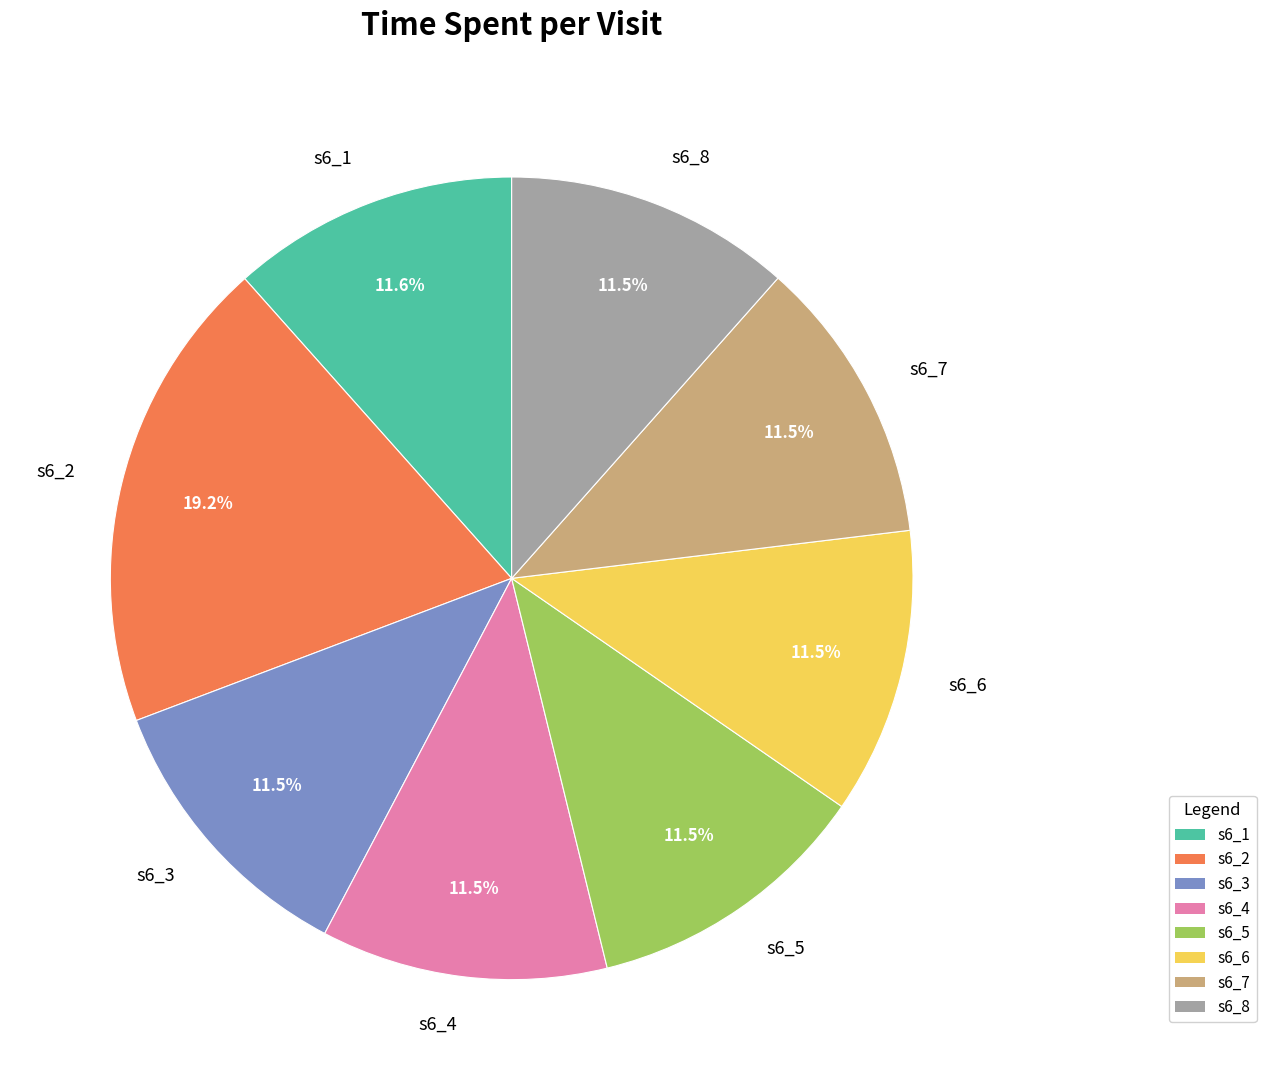

Which slice is the largest?

s6_2